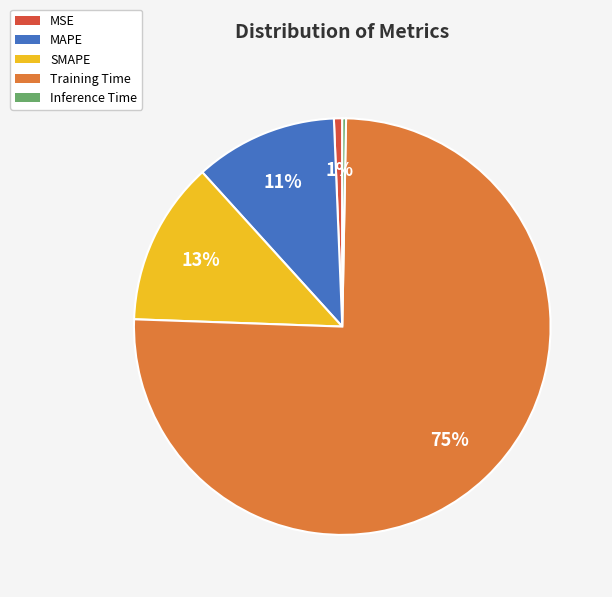

To the nearest percent, what is the average slice percentage?

20%